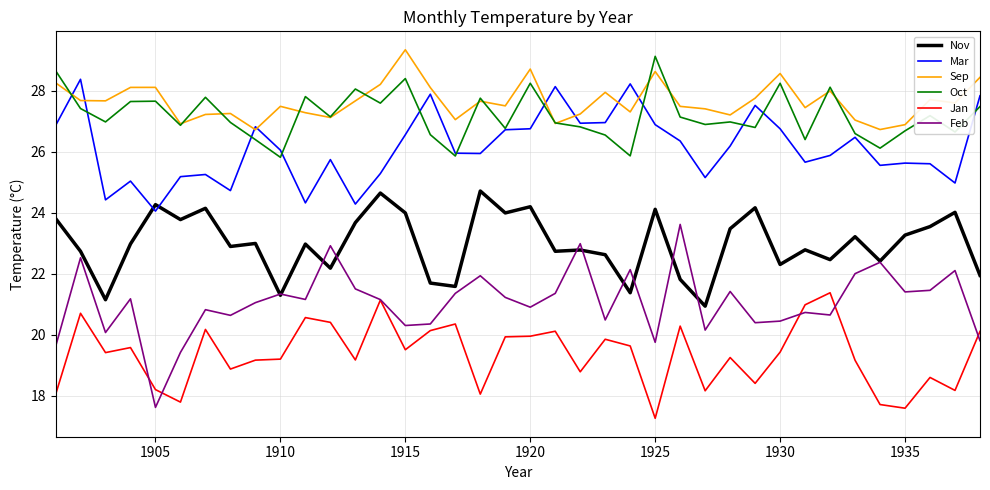

Which series has the widest spread of values?

Feb